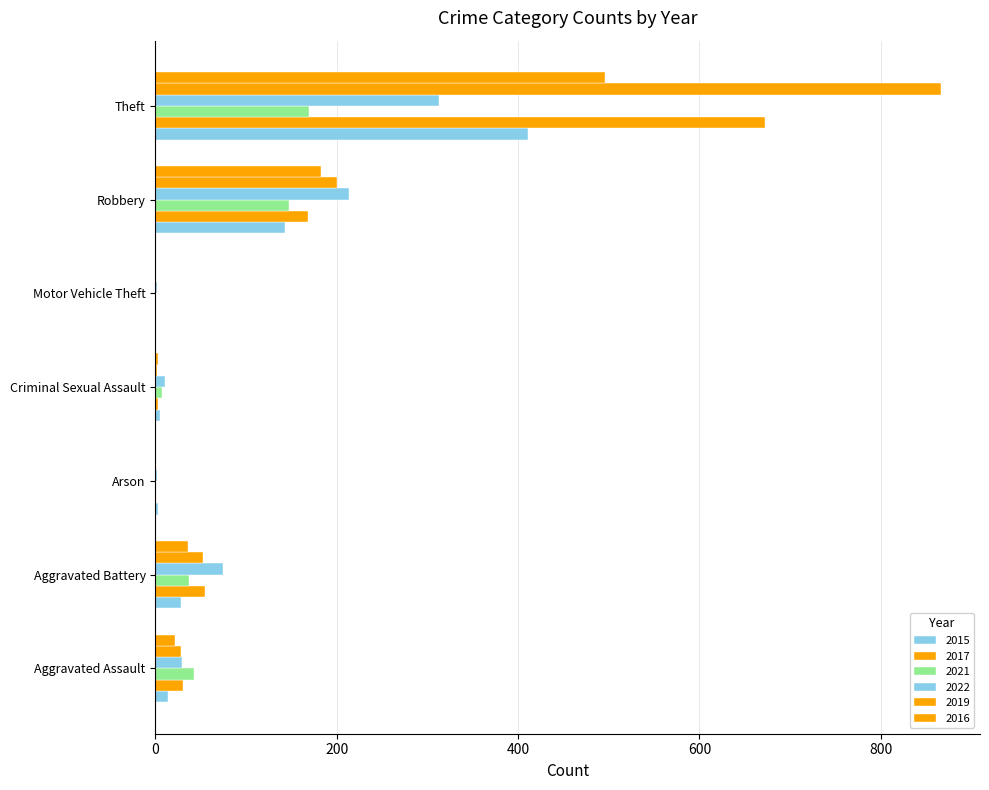

Reading left to right, what are all the values shown in this chart?

2015: Aggravated Assault=14	Aggravated Battery=28	Arson=3	Criminal Sexual Assault=5	Motor Vehicle Theft=0	Robbery=143	Theft=411
2017: Aggravated Assault=31	Aggravated Battery=55	Arson=0	Criminal Sexual Assault=3	Motor Vehicle Theft=1	Robbery=168	Theft=672
2021: Aggravated Assault=43	Aggravated Battery=37	Arson=1	Criminal Sexual Assault=7	Motor Vehicle Theft=0	Robbery=147	Theft=169
2022: Aggravated Assault=29	Aggravated Battery=75	Arson=2	Criminal Sexual Assault=11	Motor Vehicle Theft=2	Robbery=214	Theft=313
2019: Aggravated Assault=28	Aggravated Battery=52	Arson=1	Criminal Sexual Assault=2	Motor Vehicle Theft=0	Robbery=200	Theft=866
2016: Aggravated Assault=22	Aggravated Battery=36	Arson=0	Criminal Sexual Assault=3	Motor Vehicle Theft=1	Robbery=183	Theft=496